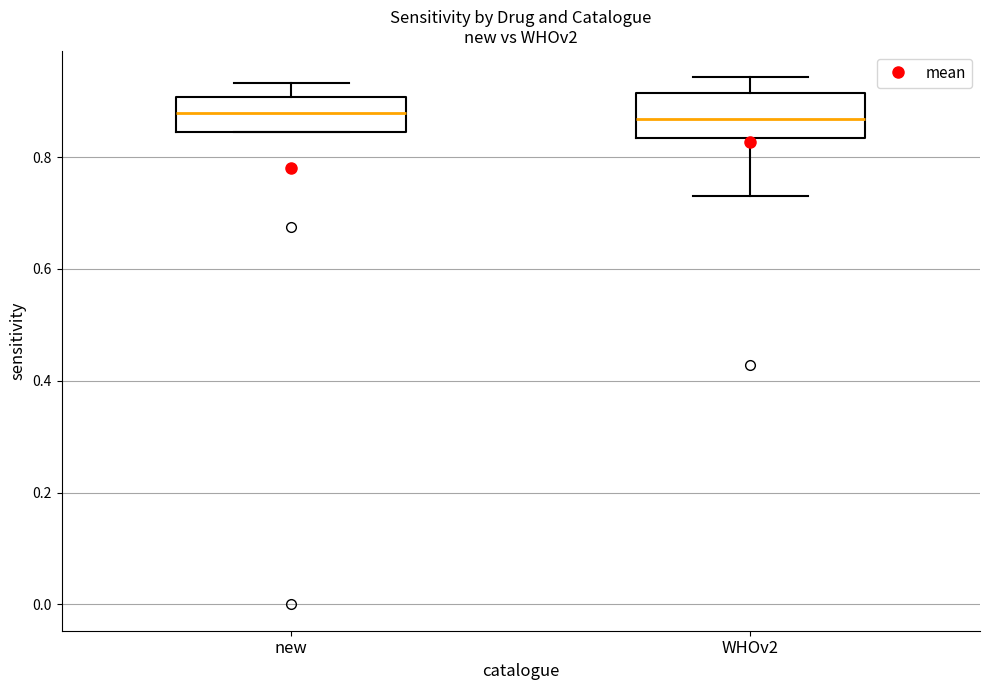

Reading left to right, read every box against the y-axis: the position of its median line, the range the box covers, and the ends of its whiskers. The values are not printed on the chart, so give them approximately, as read against the axis.

new: median 0.88, box 0.84 to 0.90, whiskers 0.84 to 0.94
WHOv2: median 0.86, box 0.84 to 0.92, whiskers 0.74 to 0.94